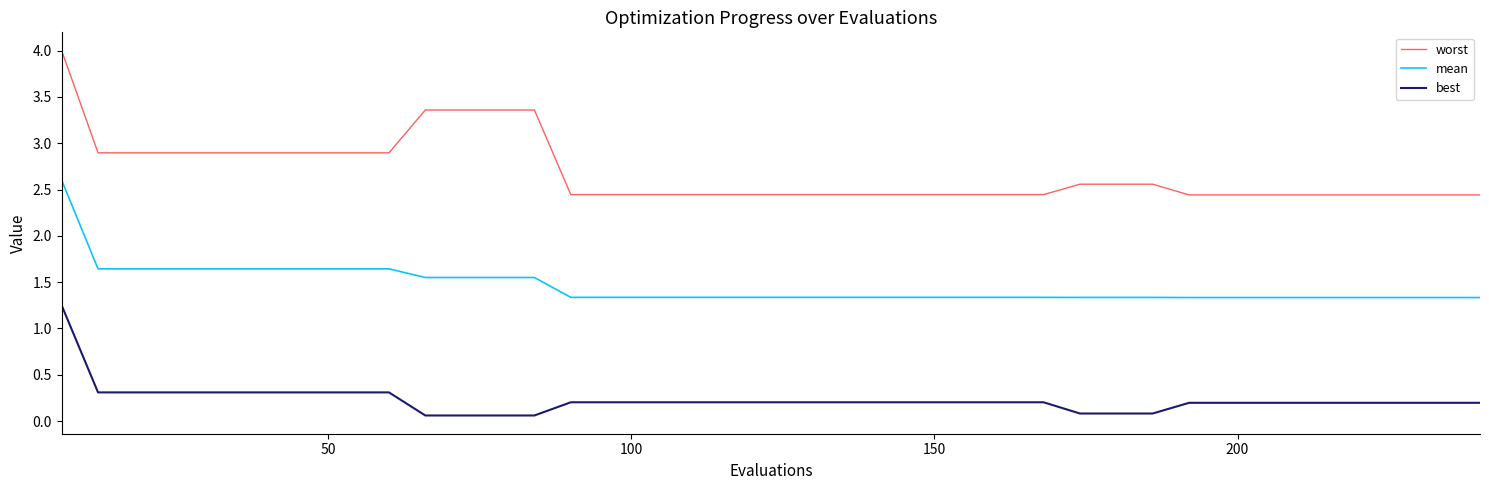

At how many categories does at least one series exceed 3?

5